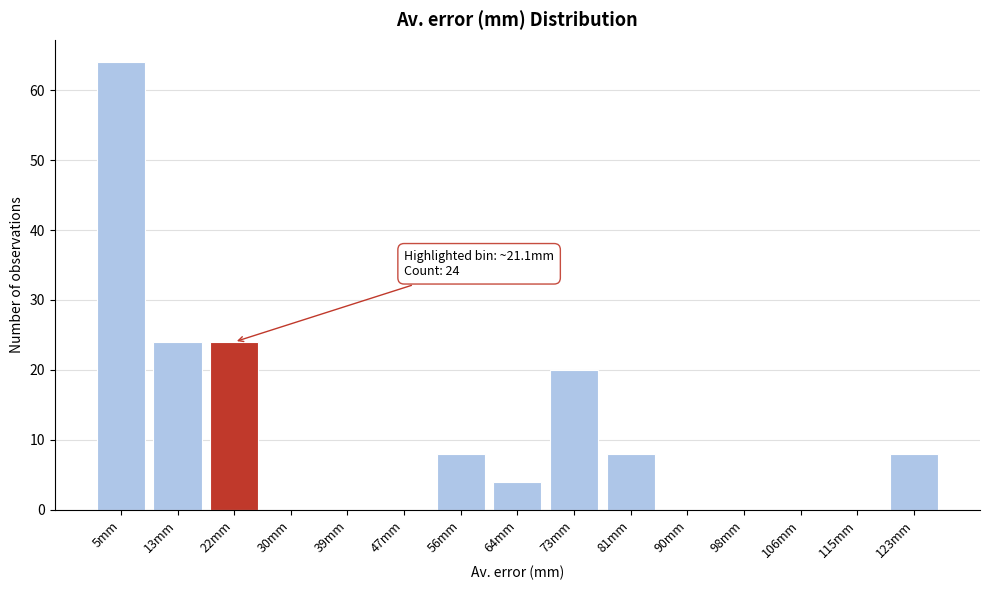

Over which range of the x-axis is the bar tallest?

1 to 9